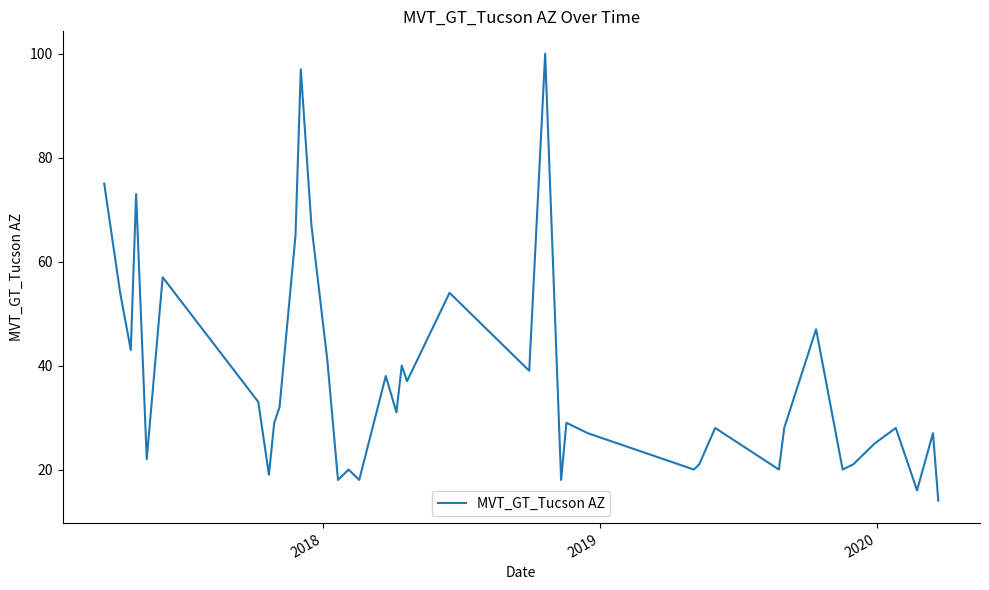

Reading left to right, transcribe all the data shown in this chart.

75	54	43	73	22	57	33	19	29	32	65	97	67	41	18	20	18	38	31	40	37	54	39	100	18	29	27	20	21	28	20	28	47	20	21	25	28	16	27	14